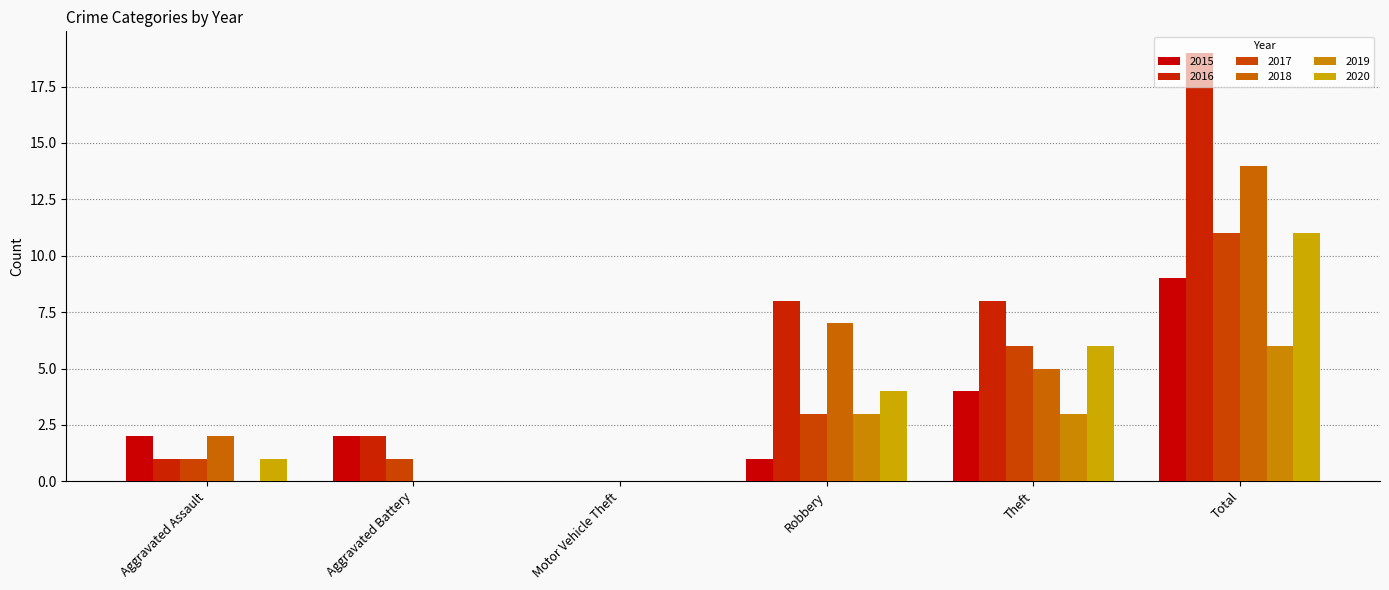

What is the sum of the 2016 values at Theft and Aggravated Assault?

9